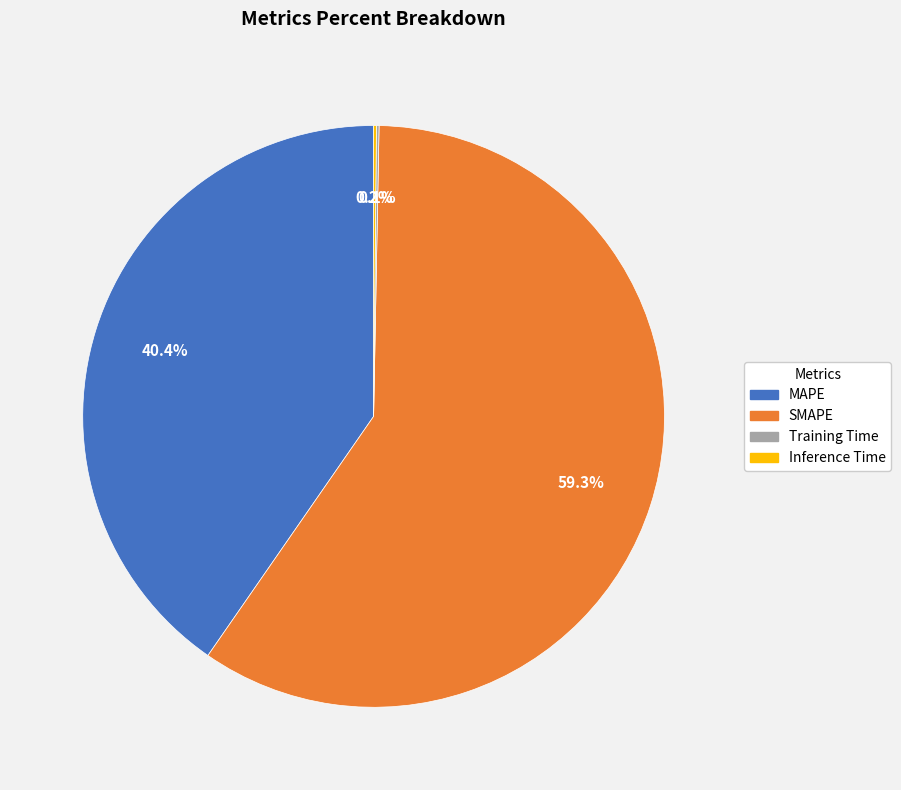

Is there a majority slice in this chart?

Yes